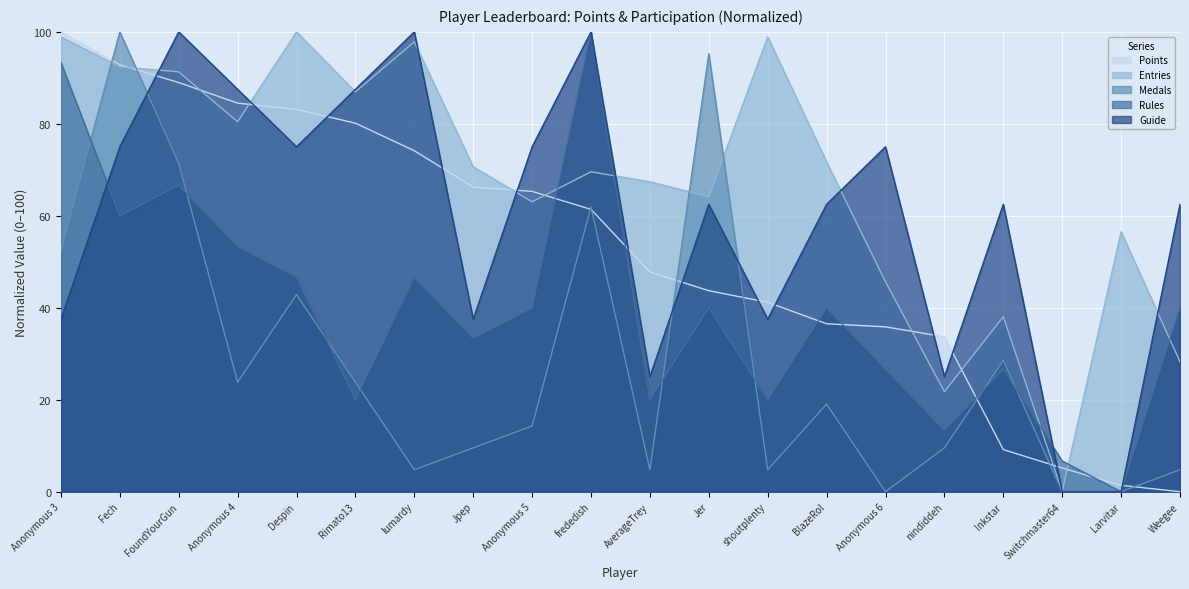

Rank the series at Inkstar from highest to lowest value.

Guide, Entries, Medals, Rules, Points